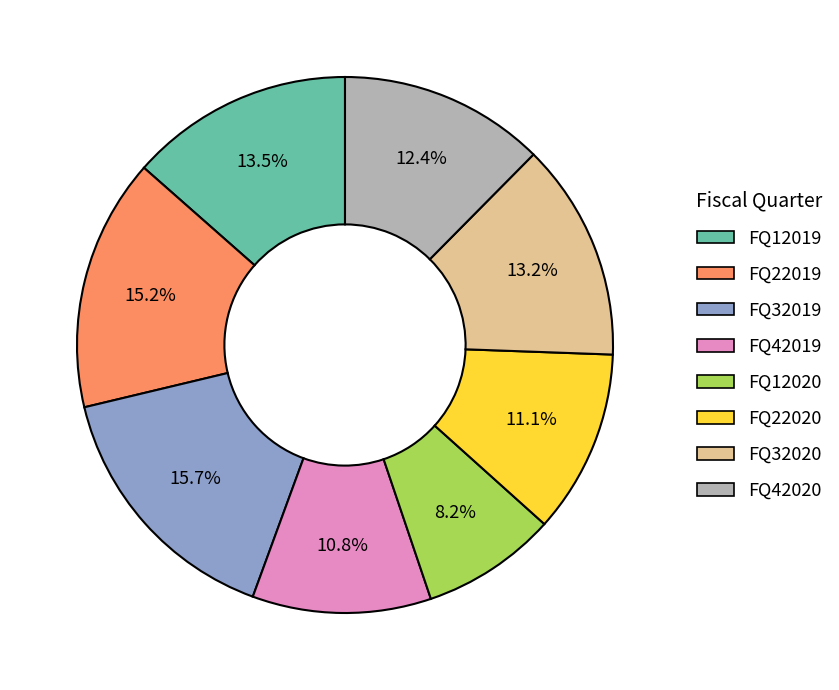

Is the sum of FQ22020 and FQ32019 greater than half?

No